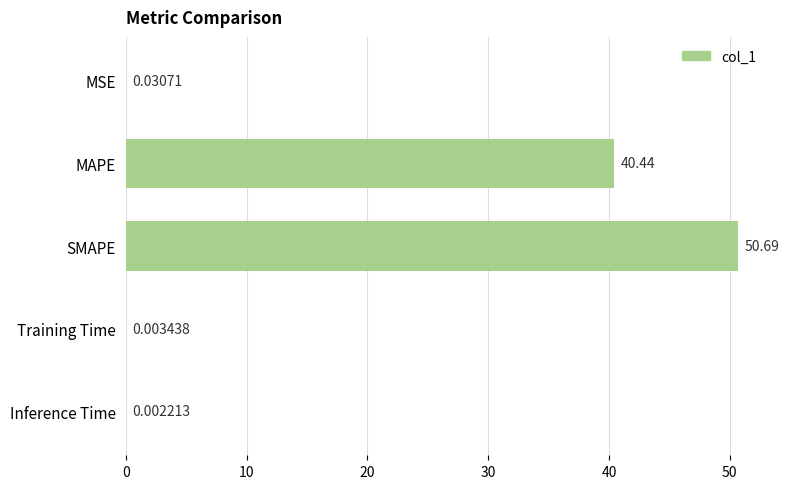

Which has a higher value, MAPE or Training Time?

MAPE